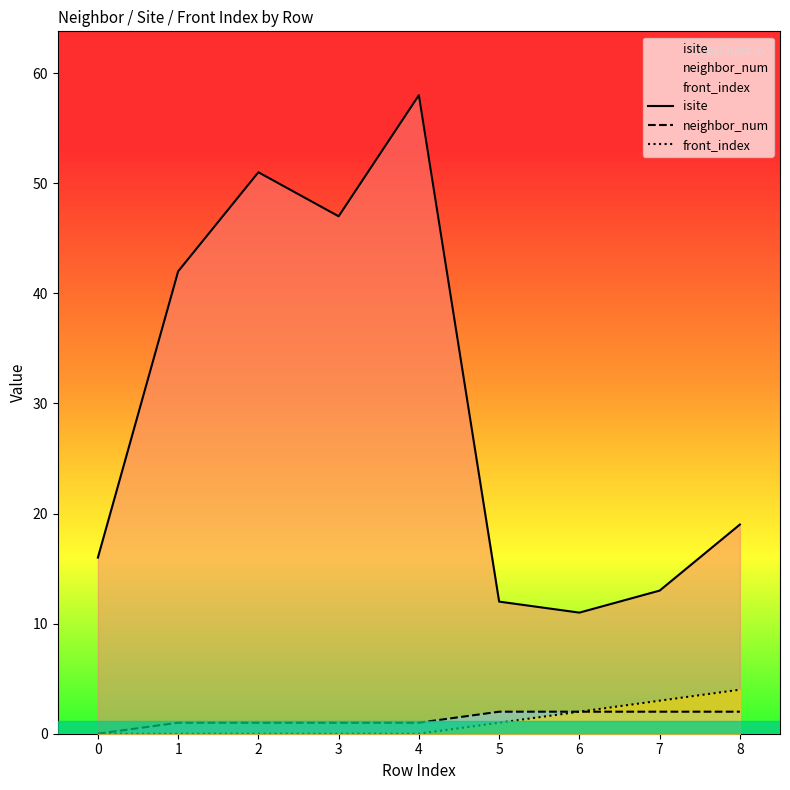

Reading left to right, transcribe all the data shown in this chart.

isite: 0=16	1=42	2=51	3=47	4=58	5=12	6=11	7=13	8=19
neighbor_num: 0=0	1=1	2=1	3=1	4=1	5=2	6=2	7=2	8=2
front_index: 0=0	1=0	2=0	3=0	4=0	5=1	6=2	7=3	8=4